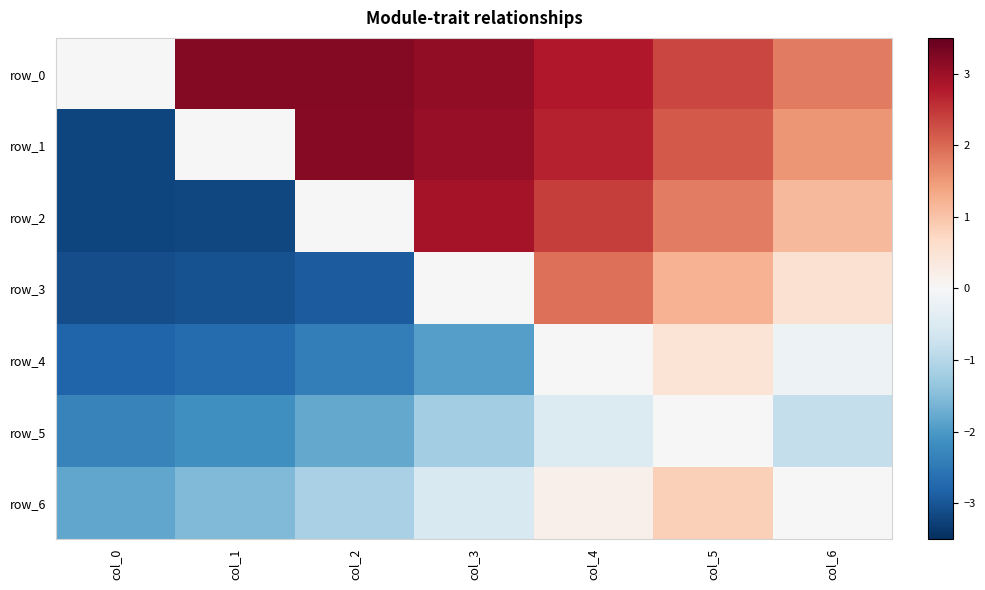

Which category has the highest value in the row_0 series?

col_1